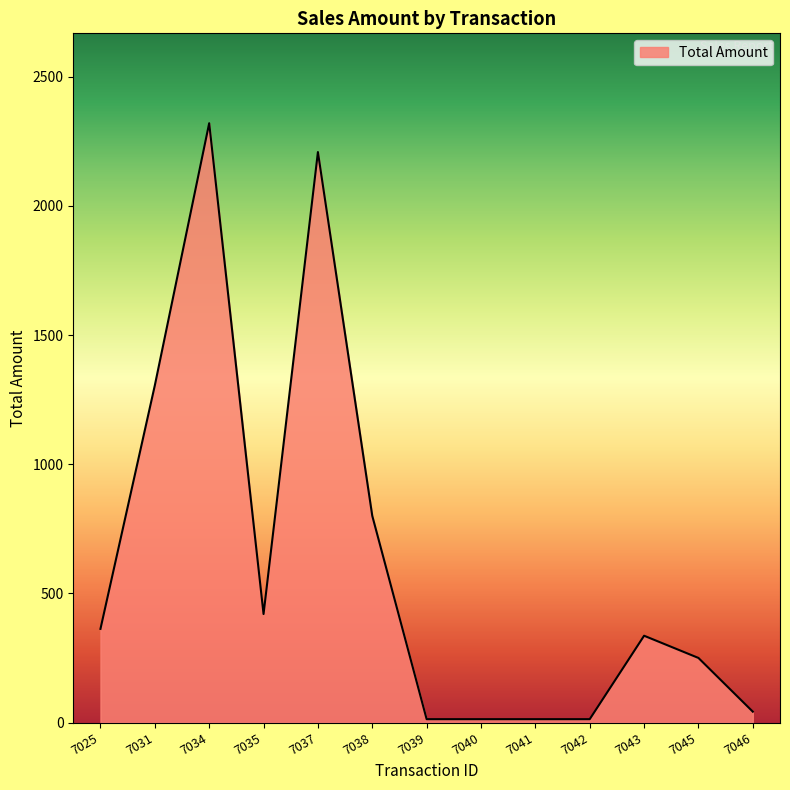

Reading left to right, transcribe all the data shown in this chart.

362.5	1305.1	2320.0	420.0	2208.4	800.0	13.0	13.0	13.0	13.0	336.0	250.0	42.0